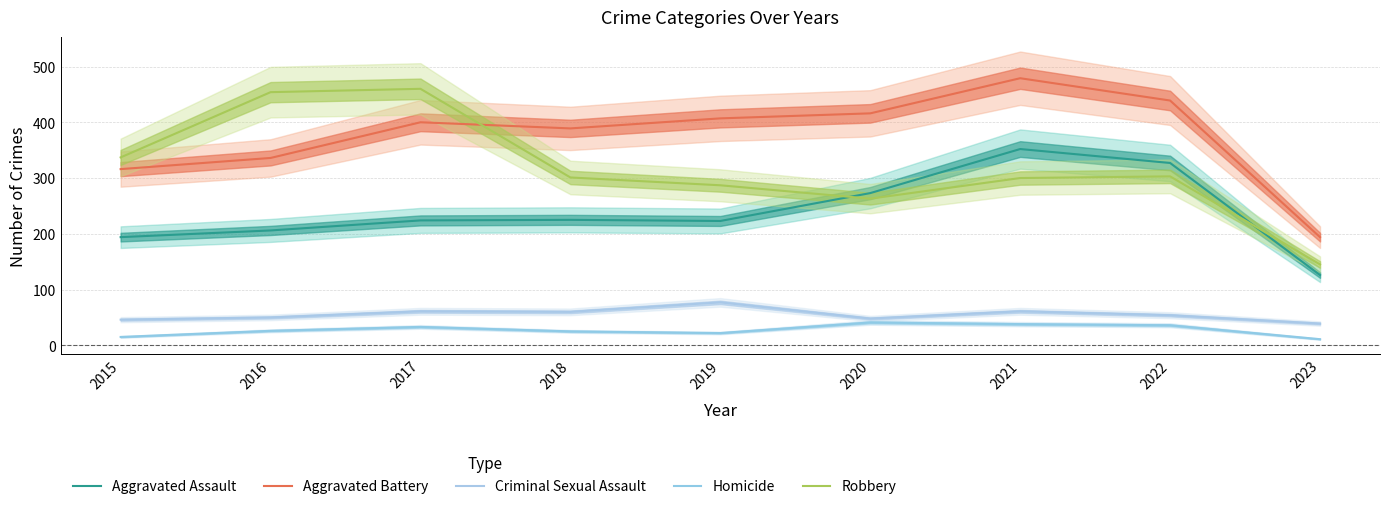

How many values in the Aggravated Battery series exceed 400?

4